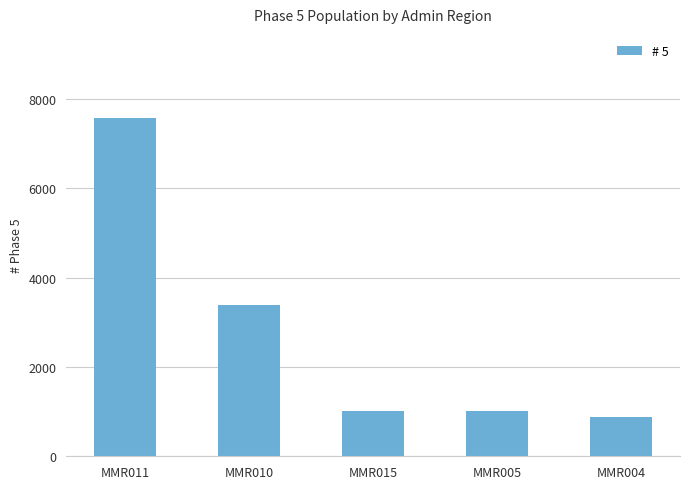

The value at MMR010 is 2038. True or false?

False